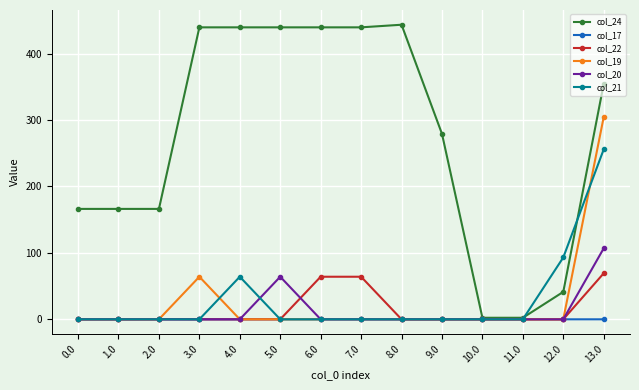

The value of col_17 at 12.0 is 0.0. True or false?

True